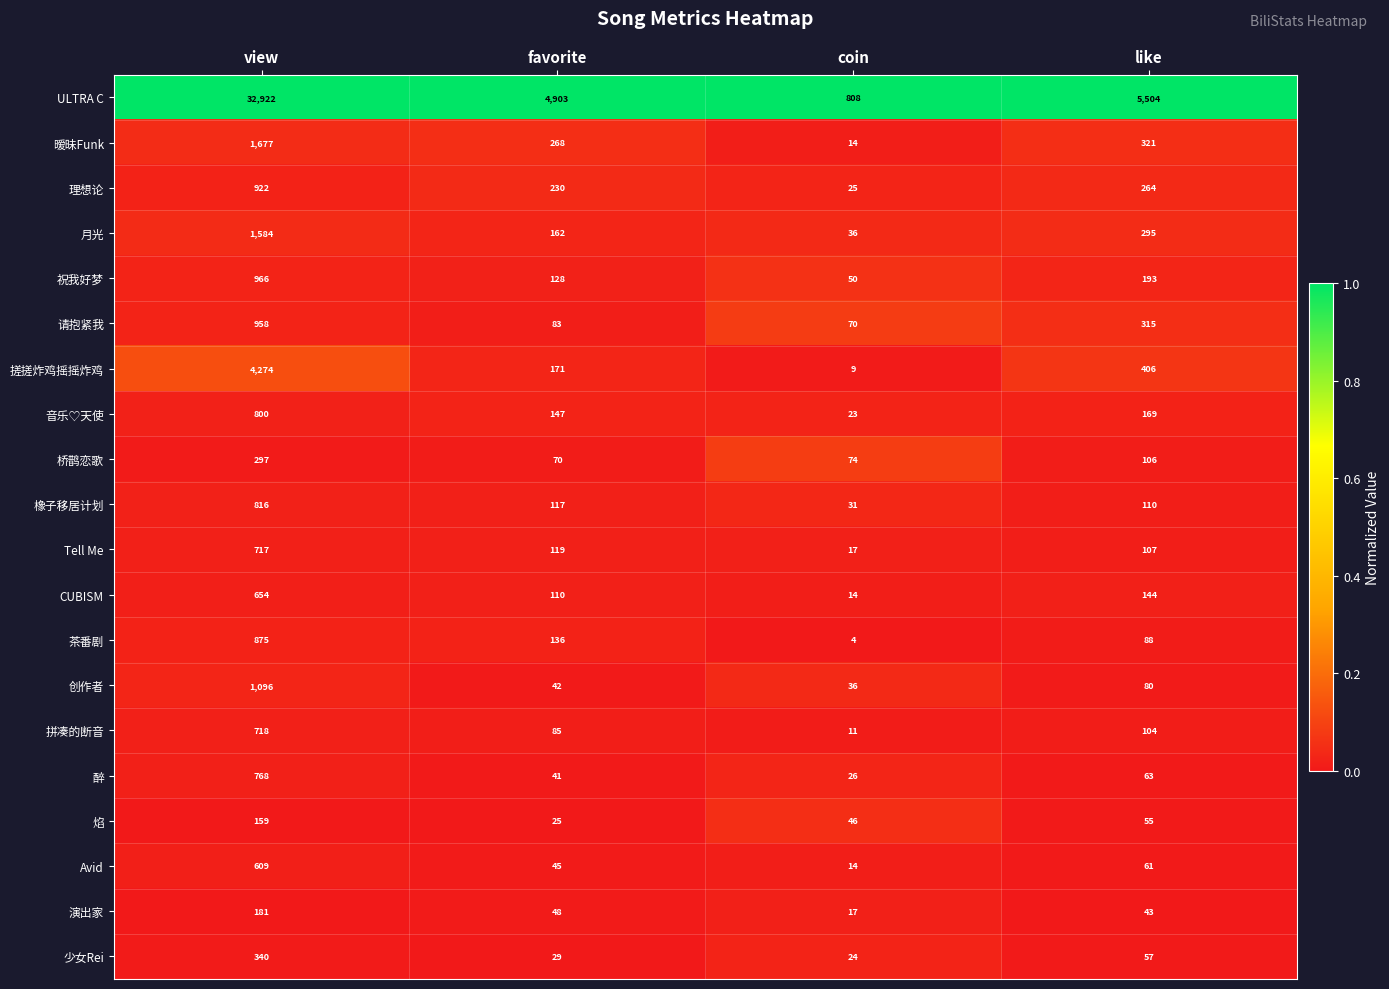

Rank the series by their maximum value, from highest to lowest.

ULTRA C, 搓搓炸鸡摇摇炸鸡, 暧昧Funk, 月光, 创作者, 祝我好梦, 请抱紧我, 理想论, 茶番剧, 橡子移居计划, 音乐♡天使, 醉, 拼凑的断音, Tell Me, CUBISM, Avid, 少女Rei, 桥鹊恋歌, 演出家, 焰